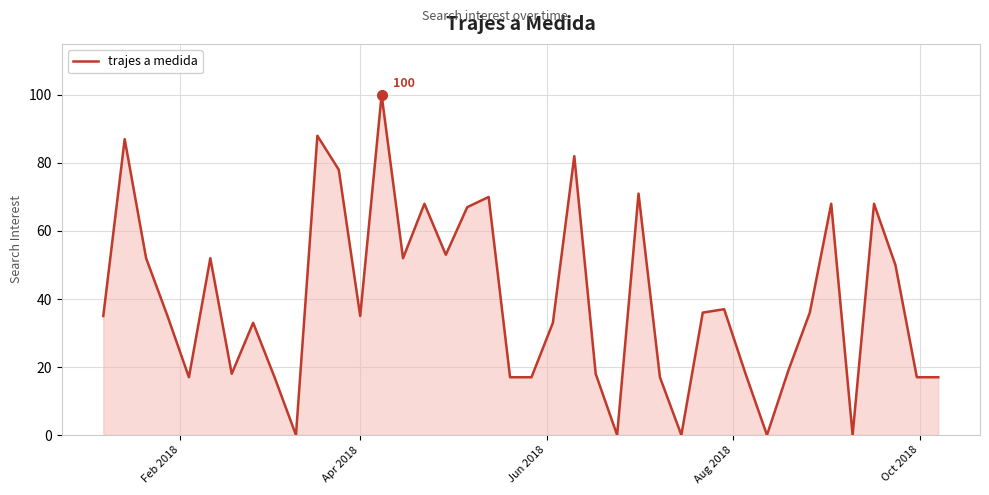

What is the greatest value displayed?

100